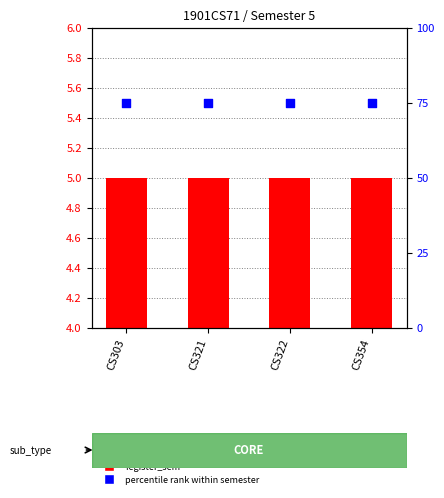

Which series has the largest total across all categories?

percentile rank within semester